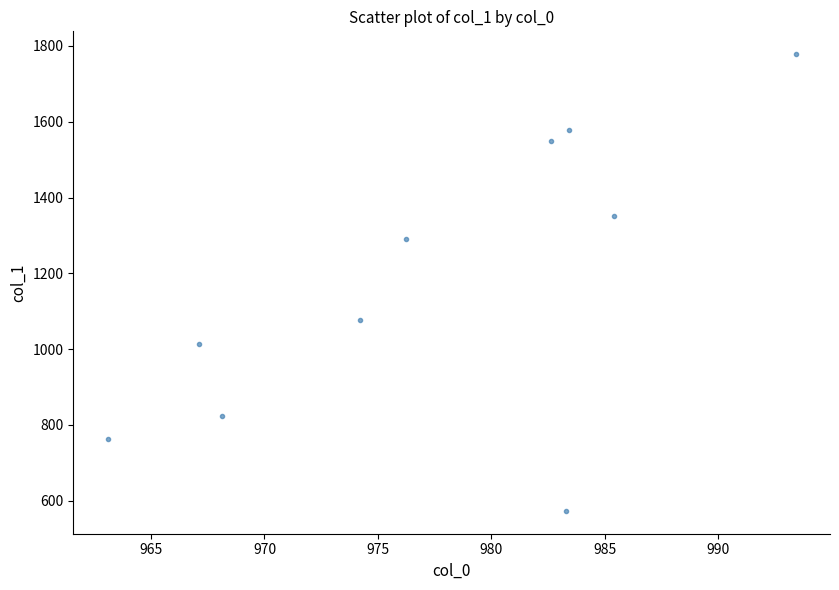

What Y value in the scatter plot is closest to 1175?

1077.3